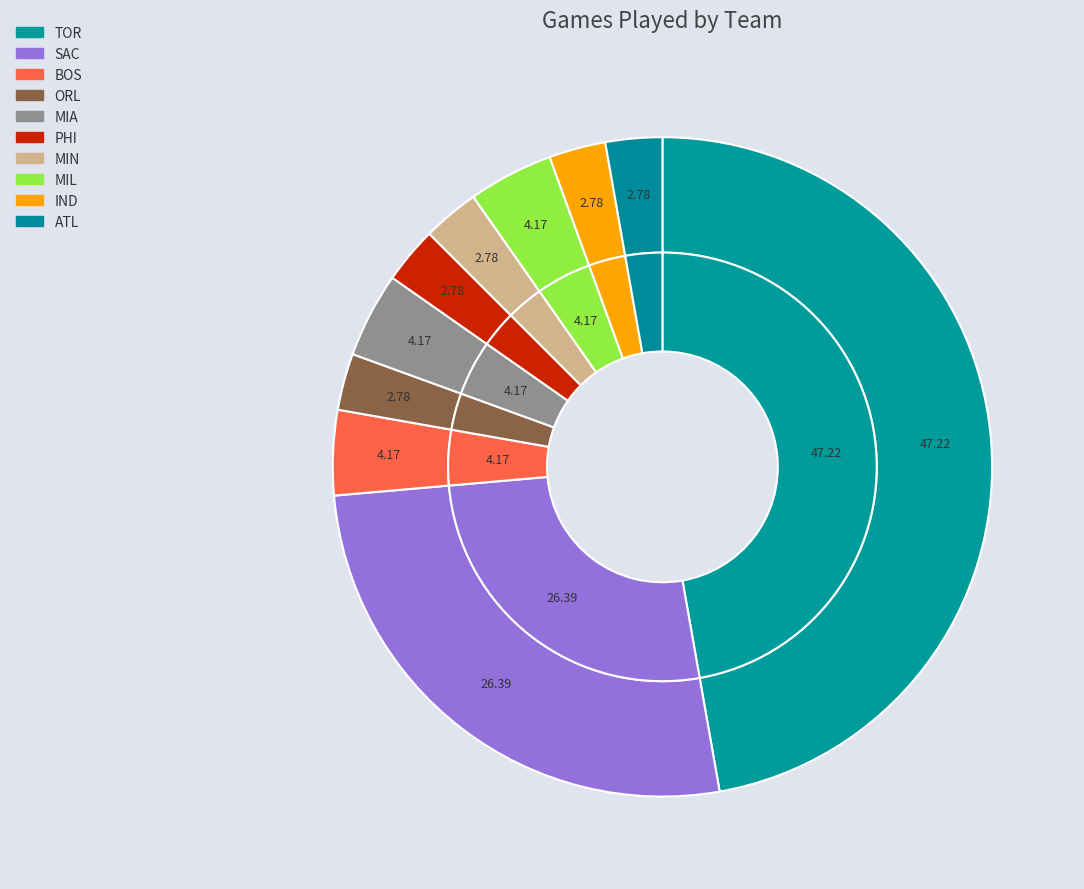

To the nearest percent, what is the difference between the ATL and SAC slice percentages?

24%